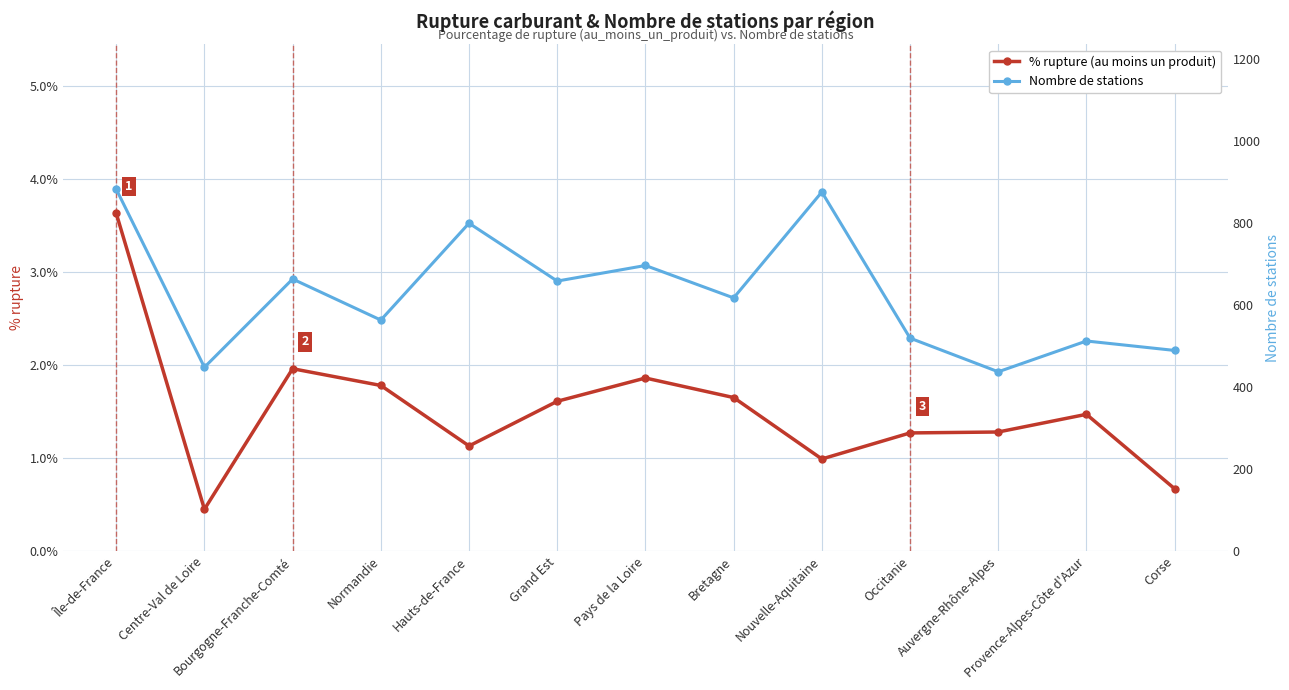

True or false: % rupture (au moins un produit) and Nombre de stations intersect in this chart.

False